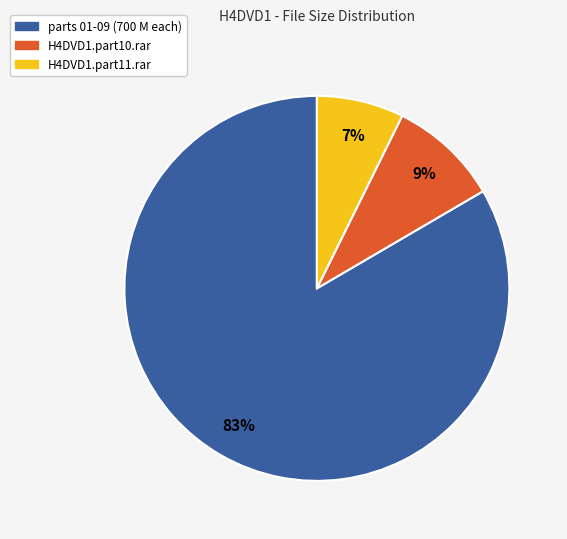

To the nearest percent, what is the average slice percentage?

33%